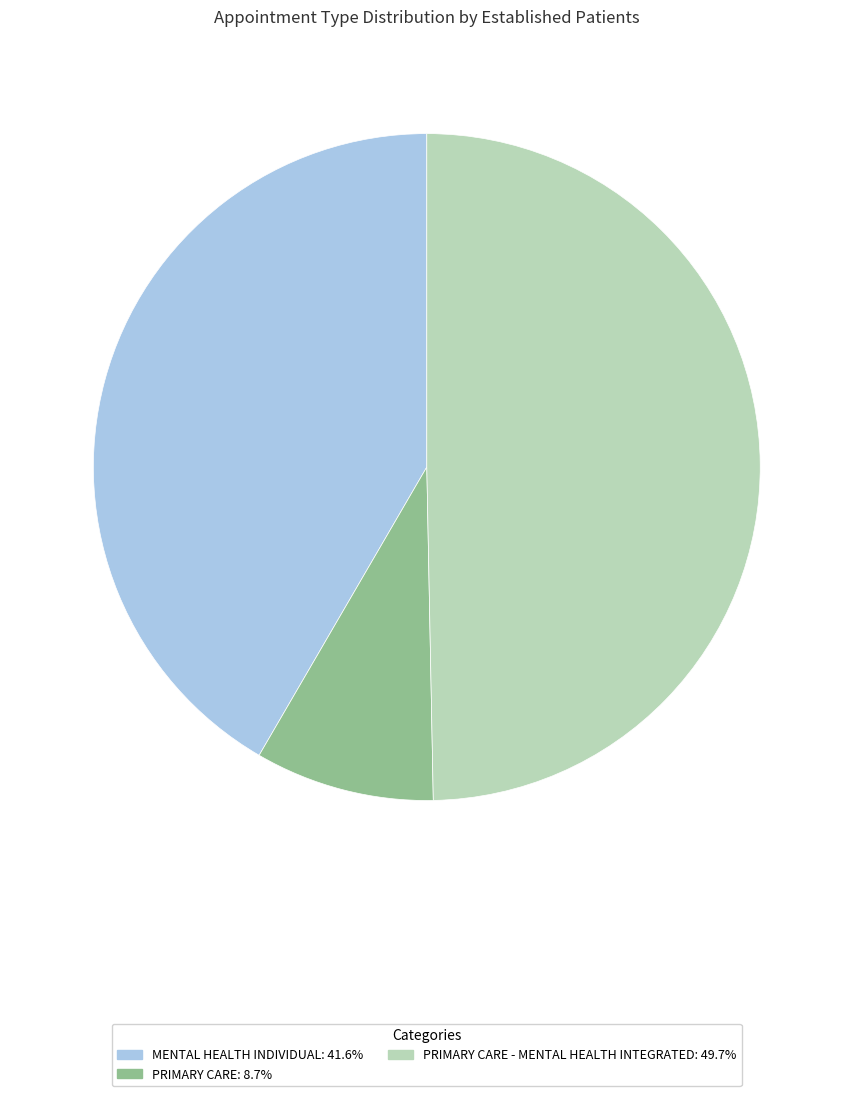

How many slices are in this pie chart?

3